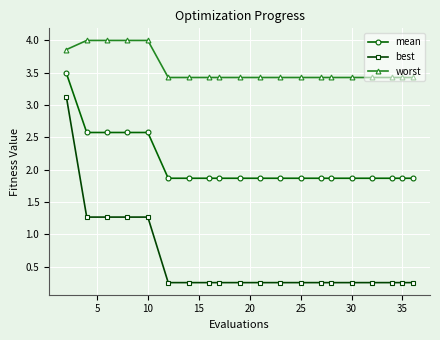

Which series has the widest spread of values?

best